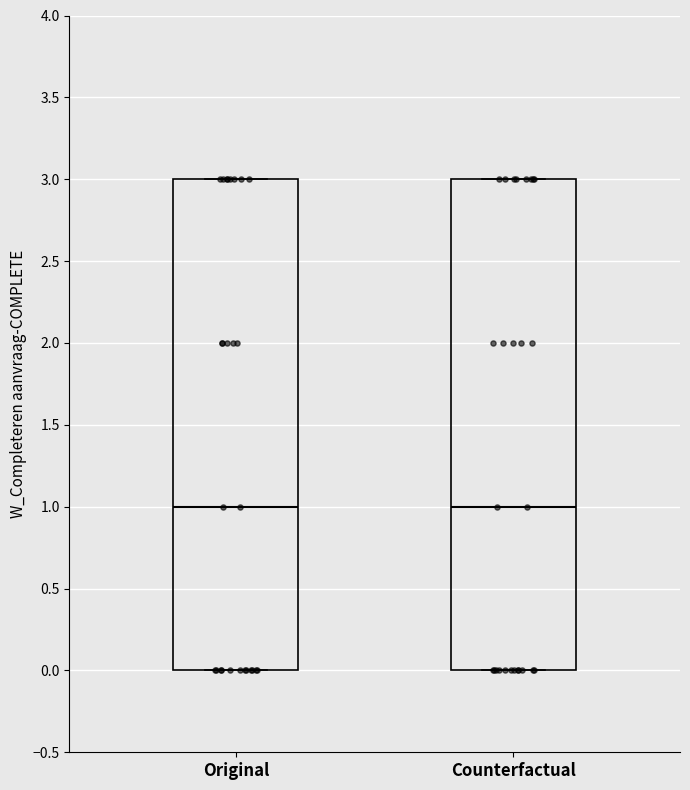

Reading left to right, read every box against the y-axis: the position of its median line, the range the box covers, and the ends of its whiskers. The values are not printed on the chart, so give them approximately, as read against the axis.

Original: median 1, box 0 to 3, whiskers 0 to 3
Counterfactual: median 1, box 0 to 3, whiskers 0 to 3